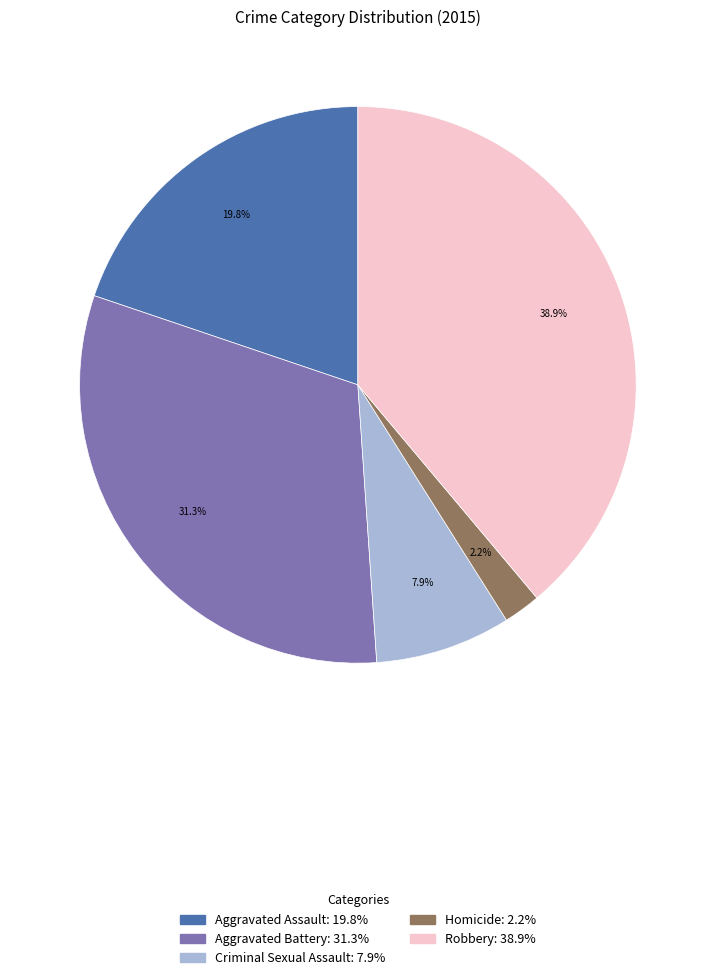

How many segments does this pie chart have?

5